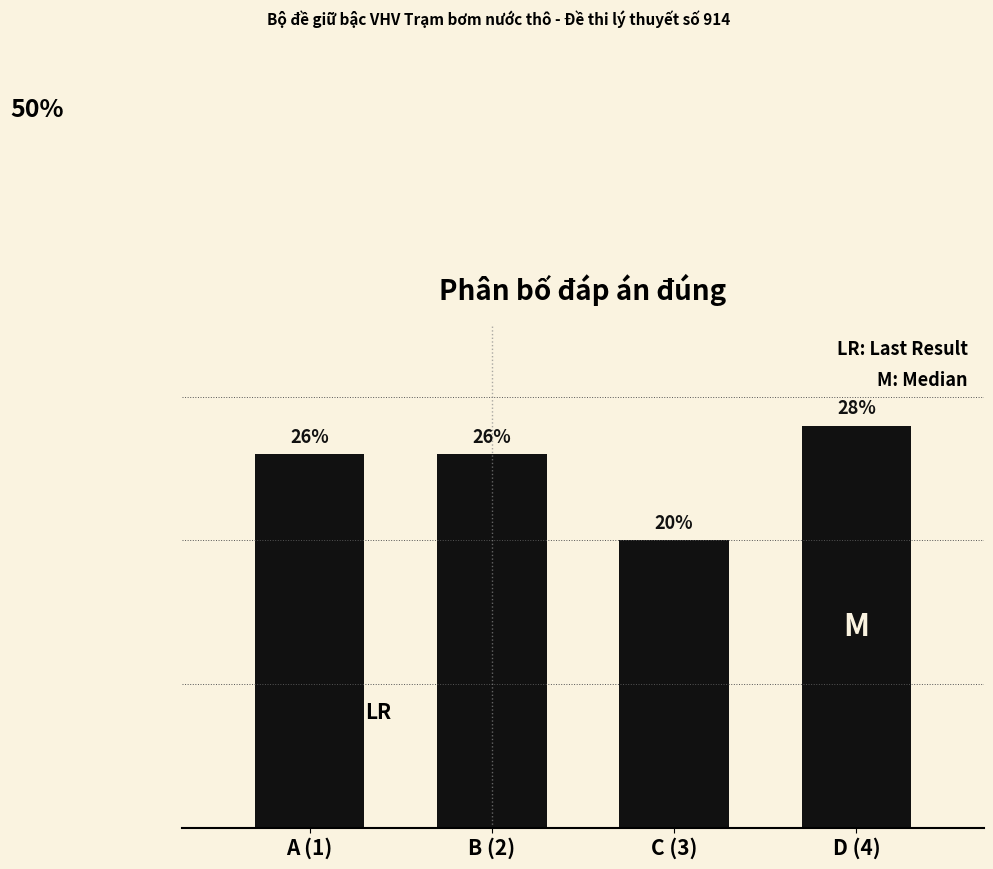

What is the label of the 4th bar from the left?

D (4)